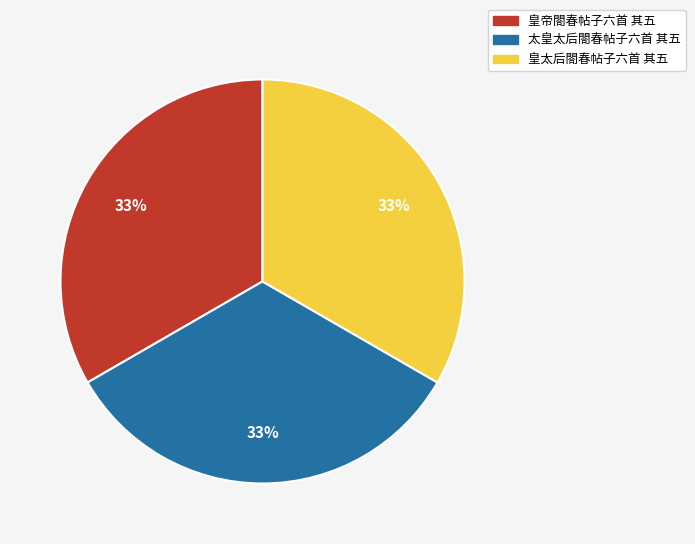

Combined, do 皇帝閤春帖子六首 其五 and 太皇太后閤春帖子六首 其五 account for over 50%?

Yes